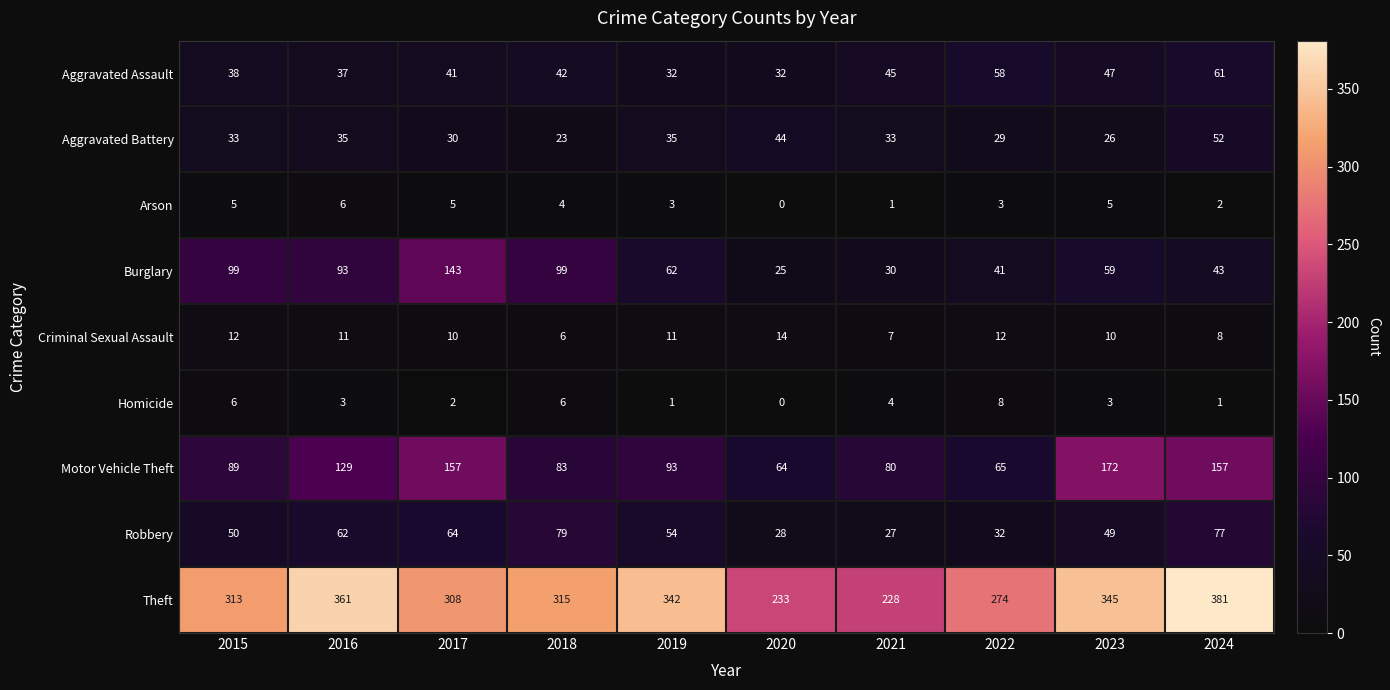

At which category is the sum across all series the highest?

2024